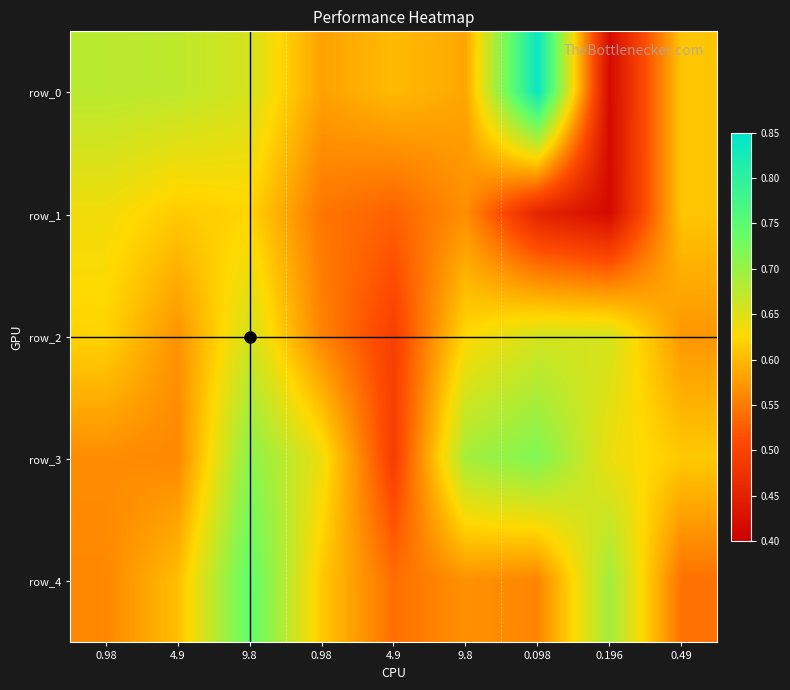

What is the sum of all row_4 values?

5.4